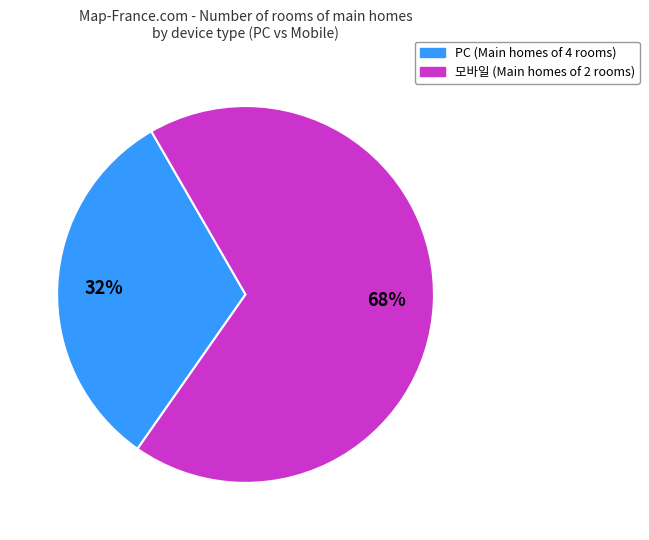

Rank the categories by value from lowest to highest.

PC, 모바일